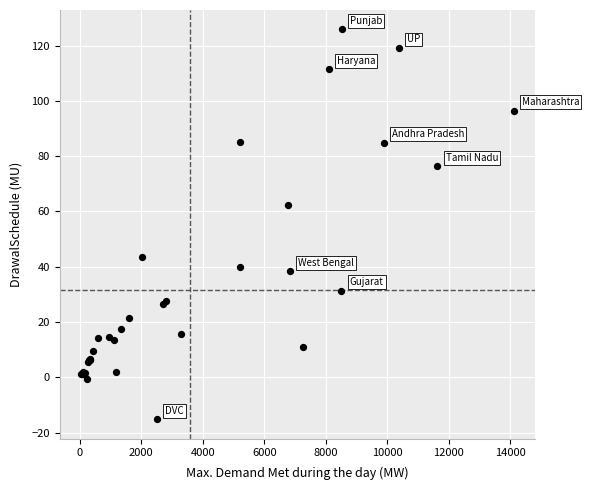

What Y value in the scatter plot is closest to 55?

62.5